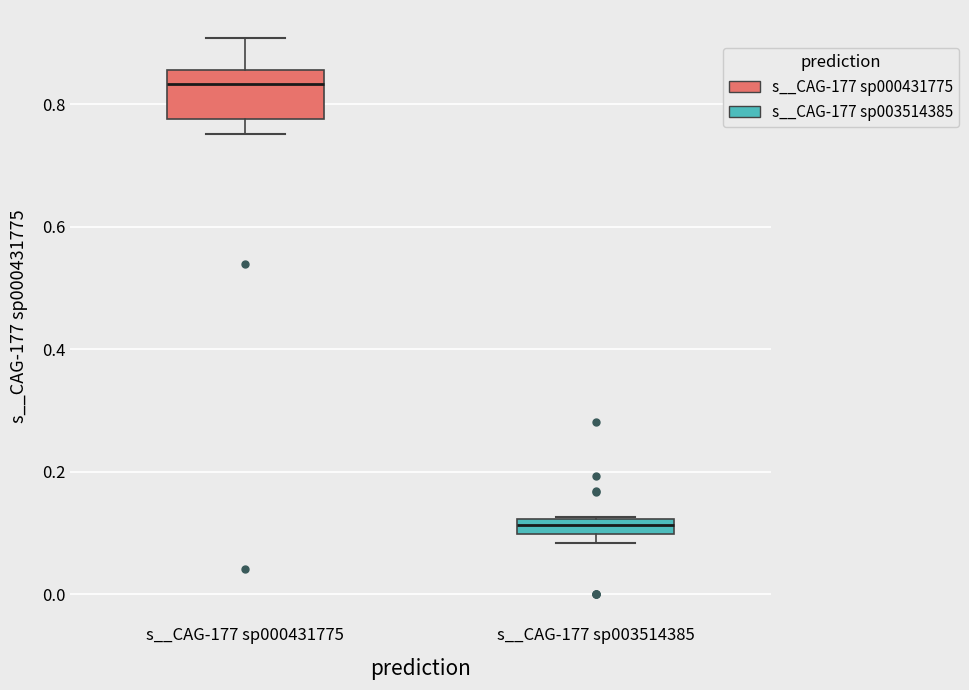

Where does the median line of the box for s__CAG-177 sp000431775 sit on the y-axis? The values are not printed on the chart, so give them approximately, as read against the axis.

0.84